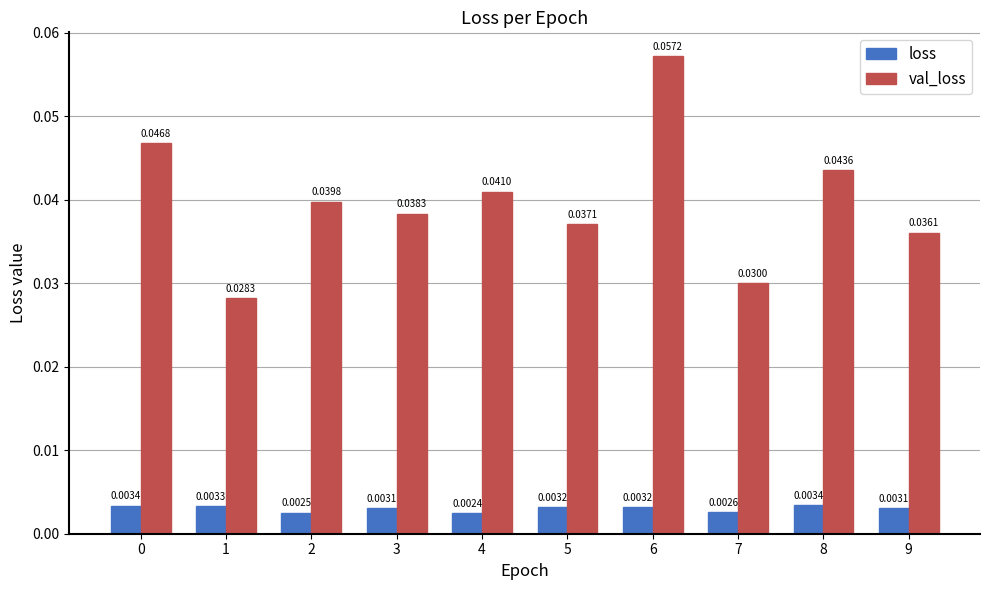

Is the value of val_loss at 4 greater than the value of loss at 2?

Yes